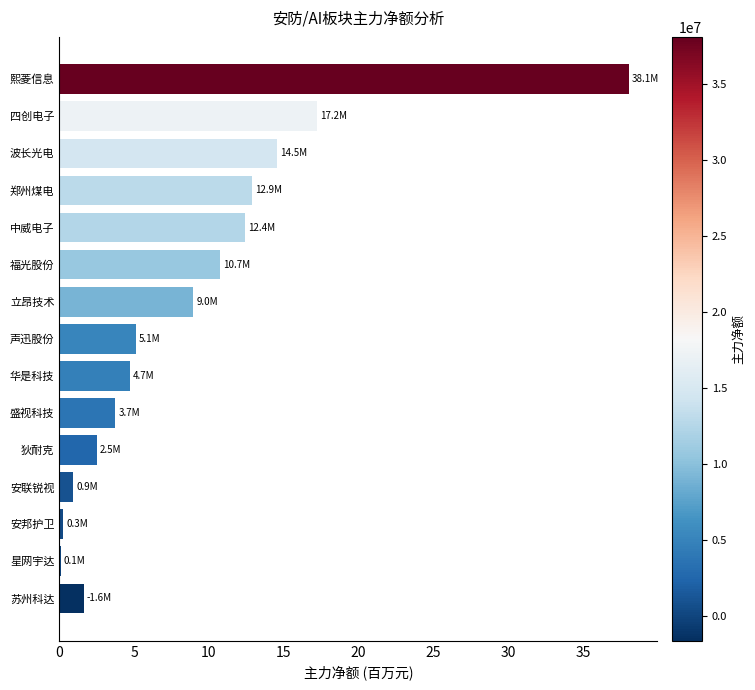

Count the number of categories in the chart.

15